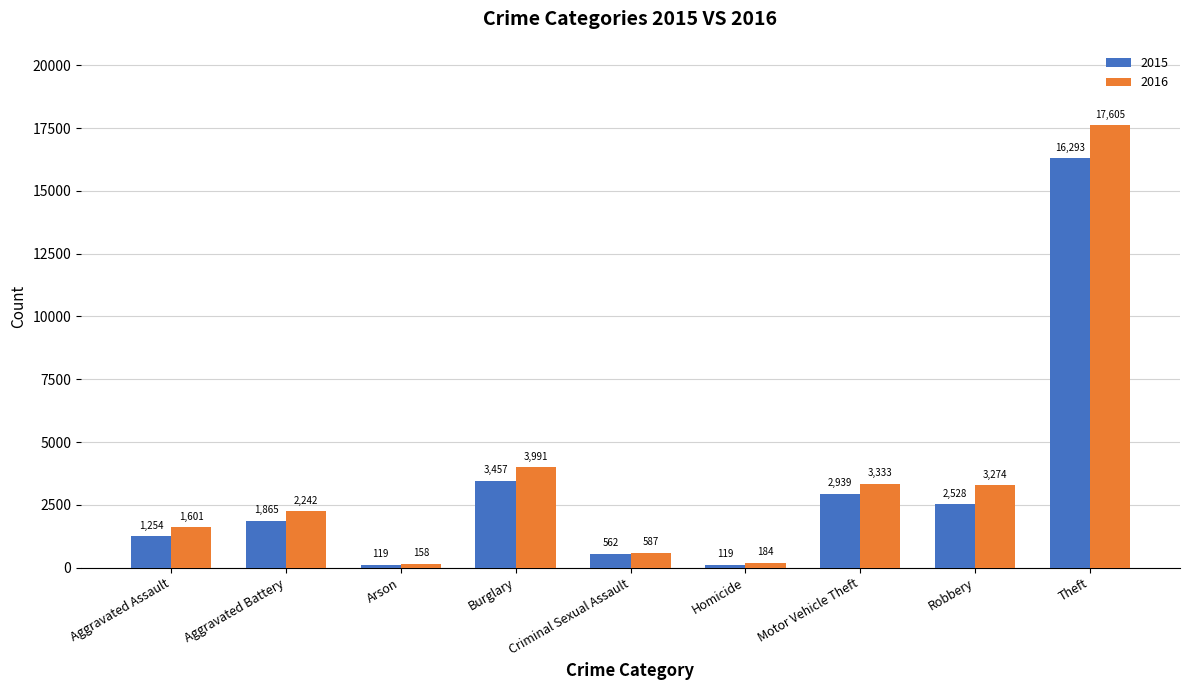

What is the difference between the maximum and minimum values in the 2016 series?

17447